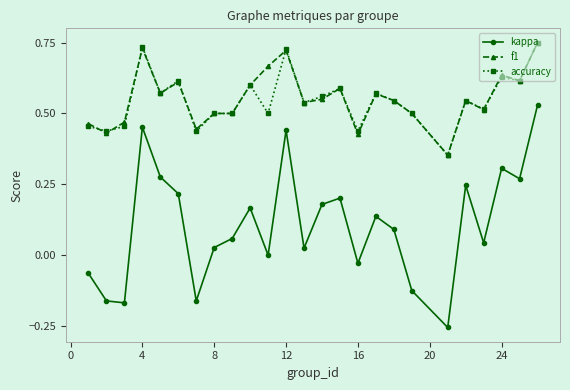

True or false: f1 and kappa cross at least once.

False